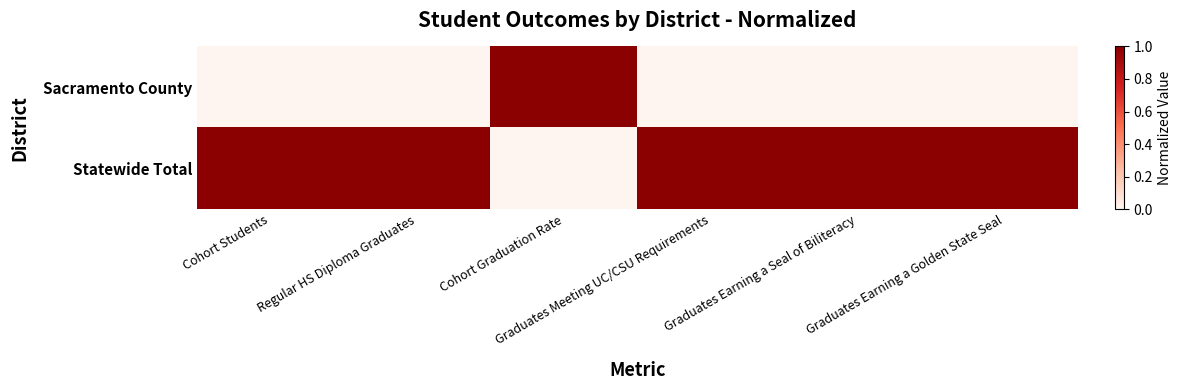

At Graduates Earning a Seal of Biliteracy, list the series in order from smallest to largest.

Sacramento County, Statewide Total